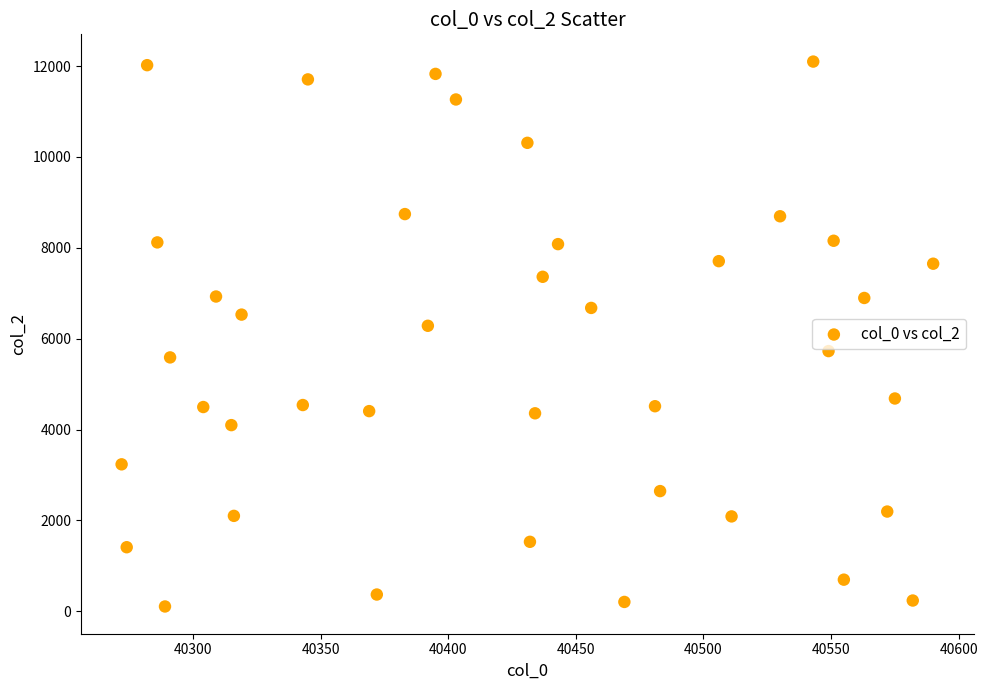

What is the range of X values (max minus min)?

318